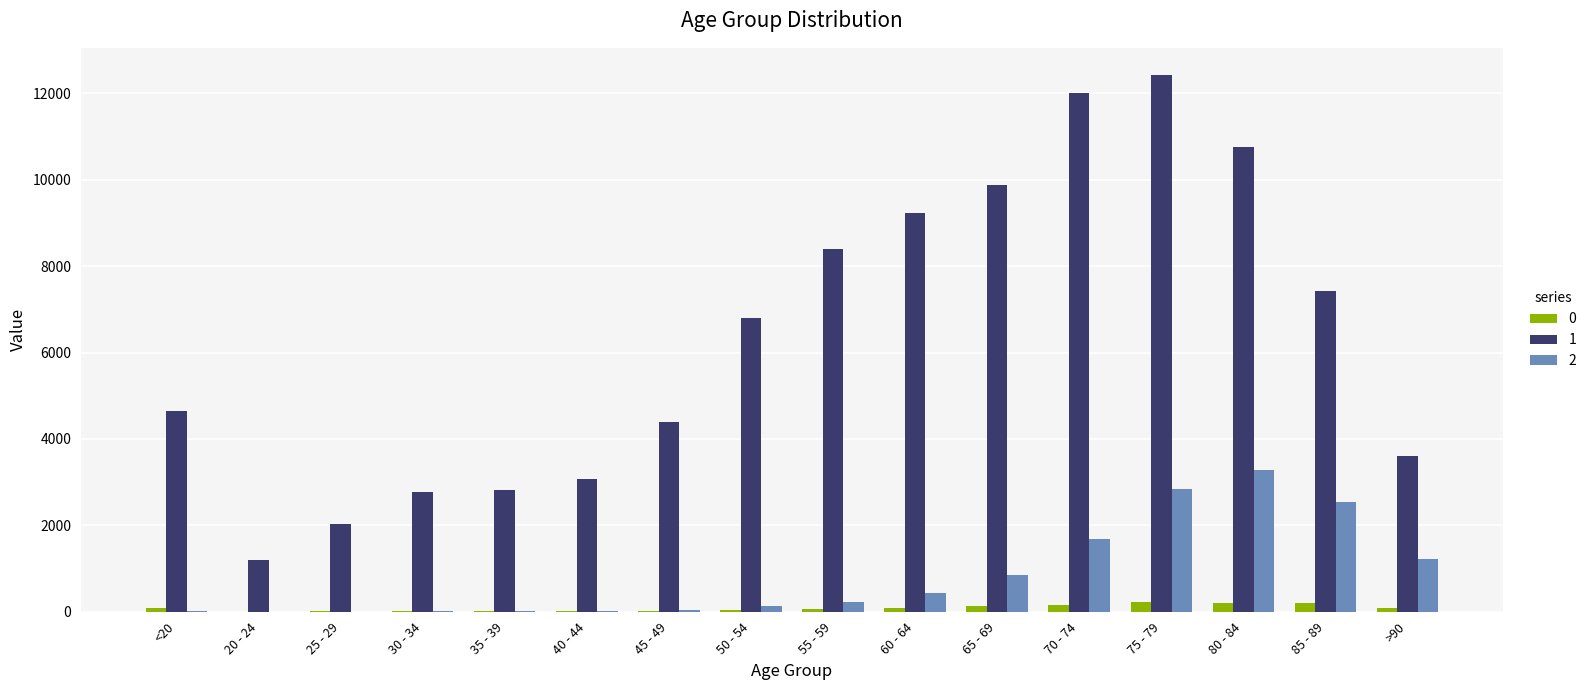

How many groups of bars are there?

16